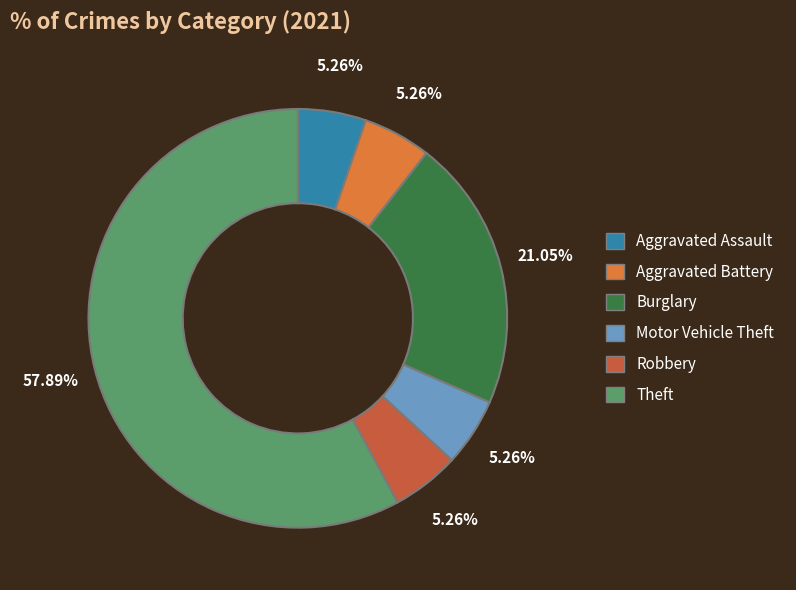

Rank the categories by value from highest to lowest.

Theft, Burglary, Aggravated Assault, Aggravated Battery, Motor Vehicle Theft, Robbery